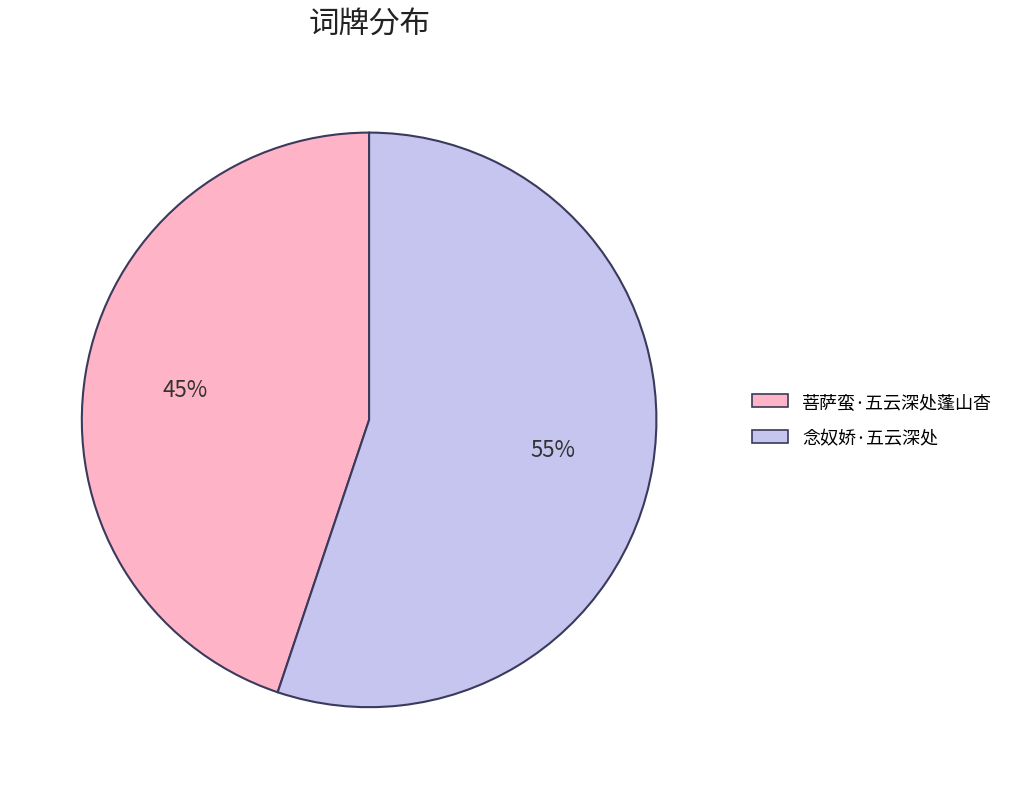

Is it true that 菩萨蛮·五云深处蓬山杳 is 45% of the pie?

True